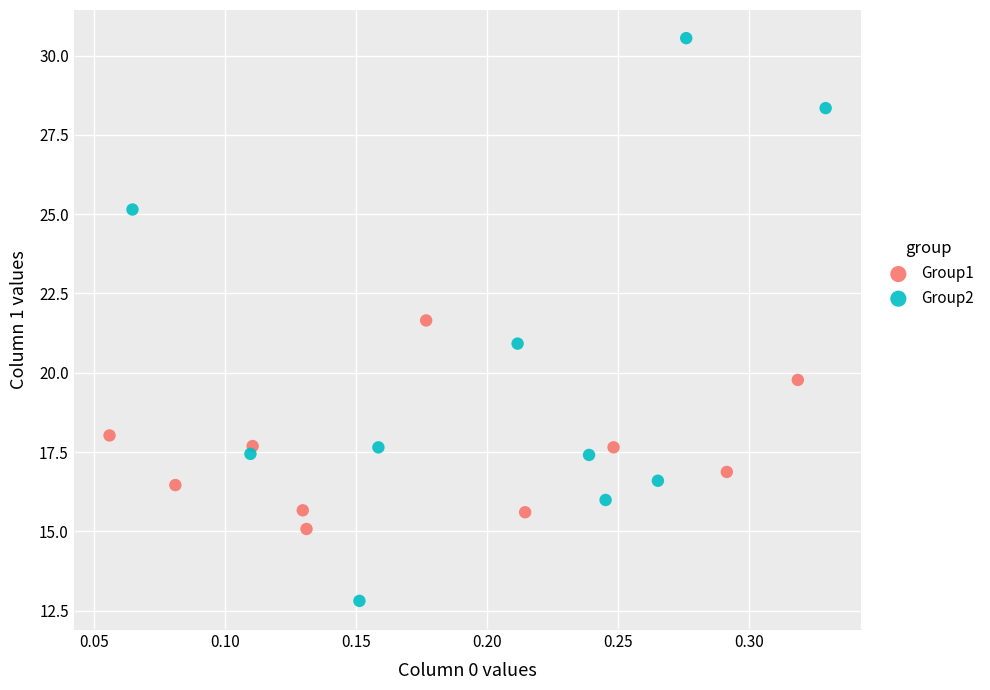

Which series contains the highest Y value?

Group2